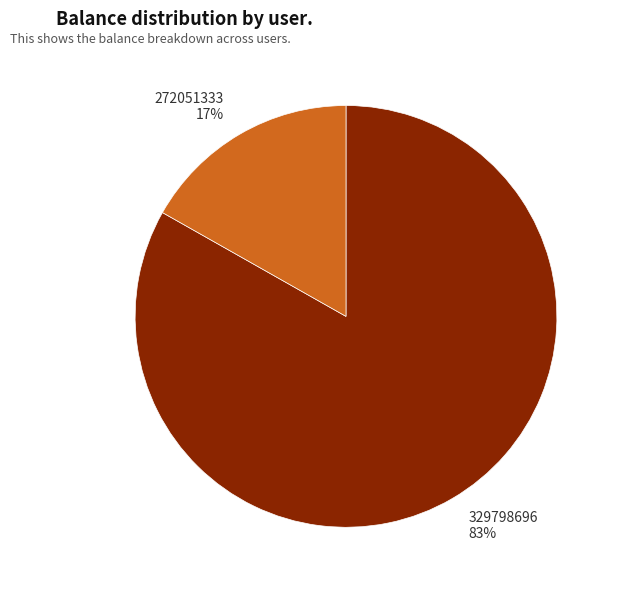

Rank the categories by value from highest to lowest.

329798696, 272051333